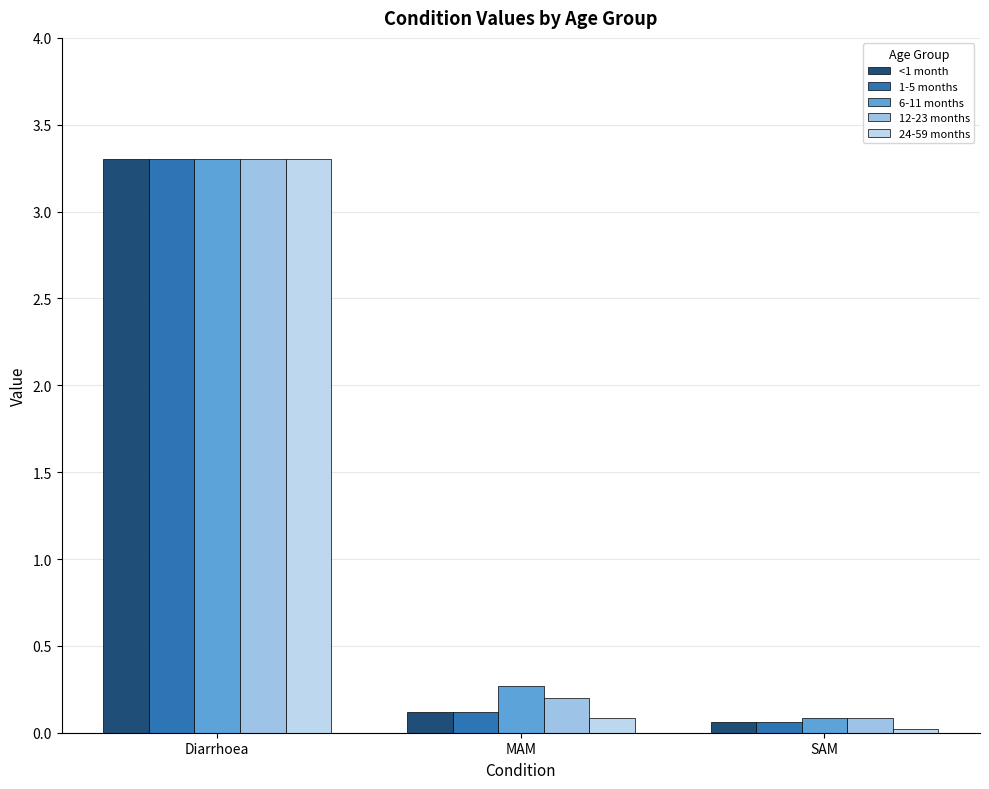

How many data points does each series have?

3